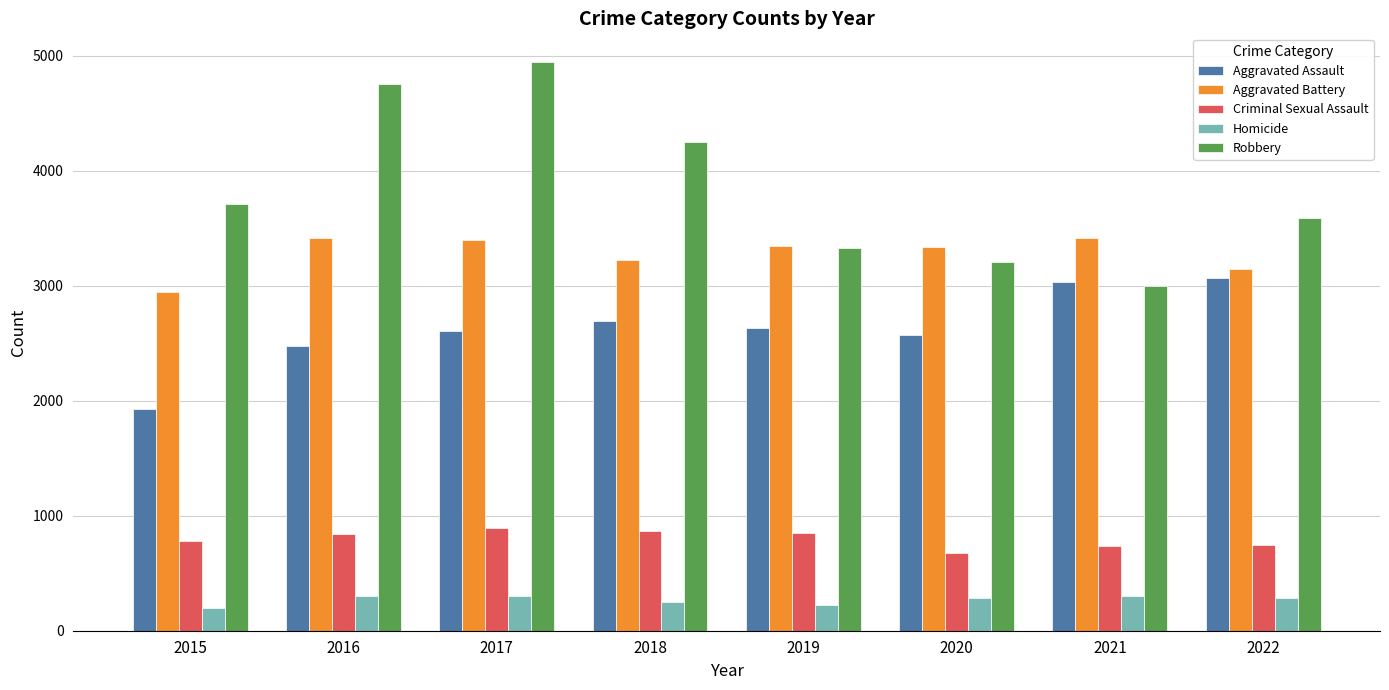

What is the sum of the Homicide values at 2020 and 2022?

576